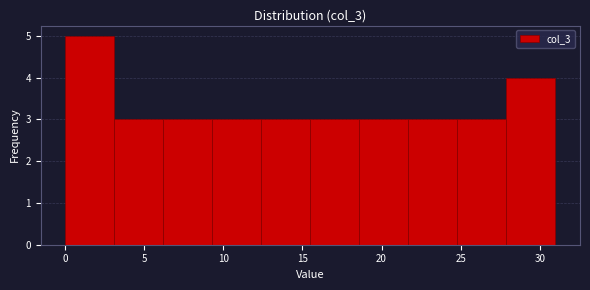

Which range on the x-axis has the tallest bar?

0.0 to 3.1